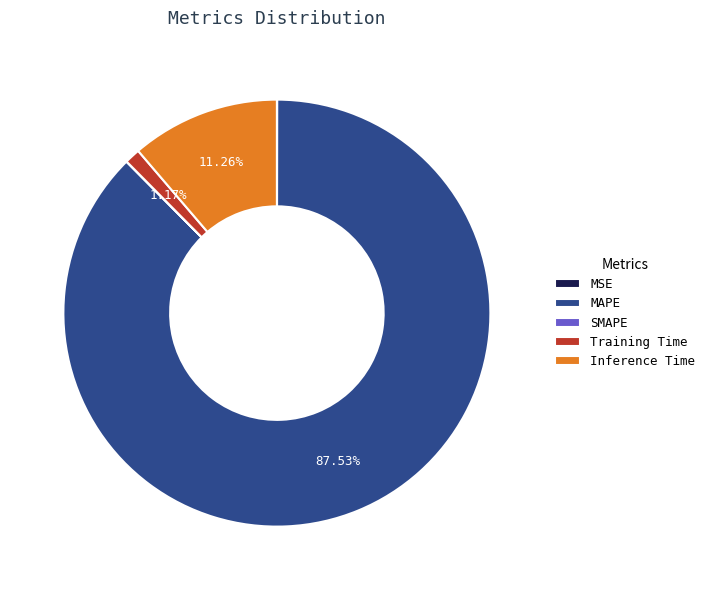

To the nearest percent, what is the average slice percentage?

20%